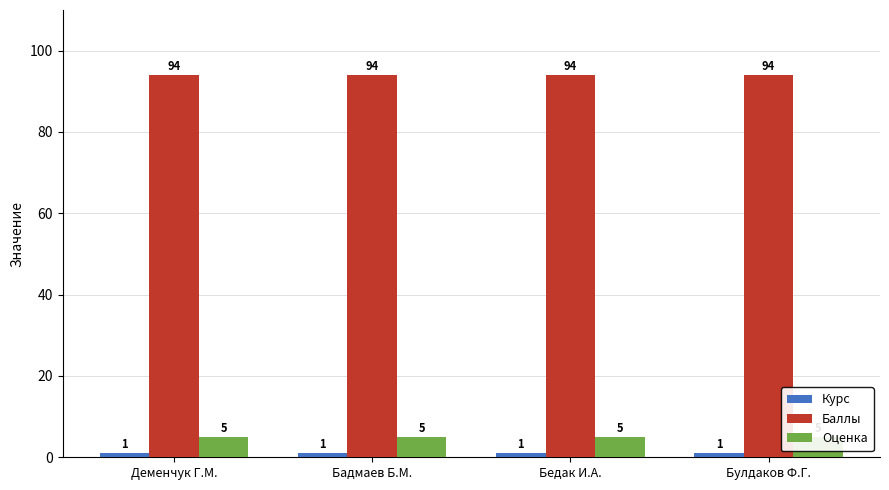

The Курс series shows 1 at Бедак И.А.. True or false?

True